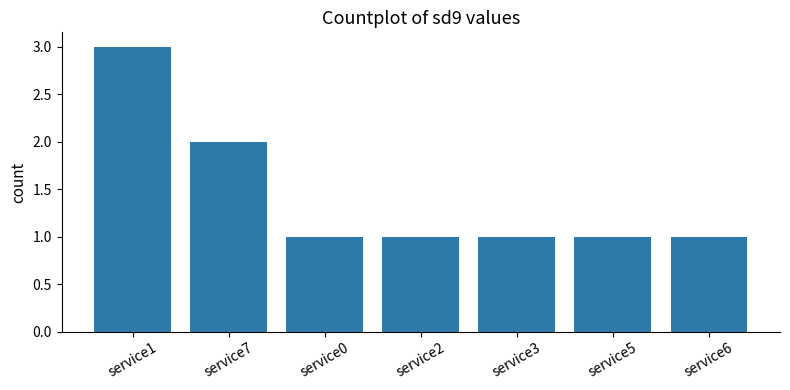

Is it true that the value at service1 is 5?

False